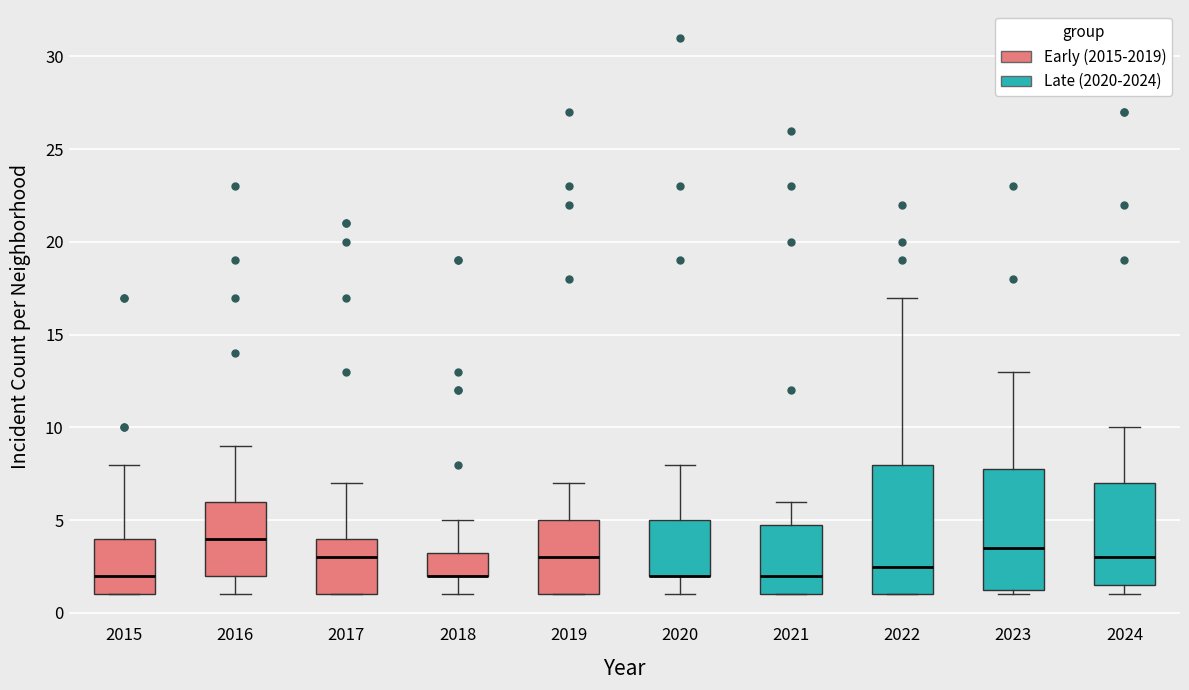

Which box is the tallest, from its lower edge to its upper edge?

2022